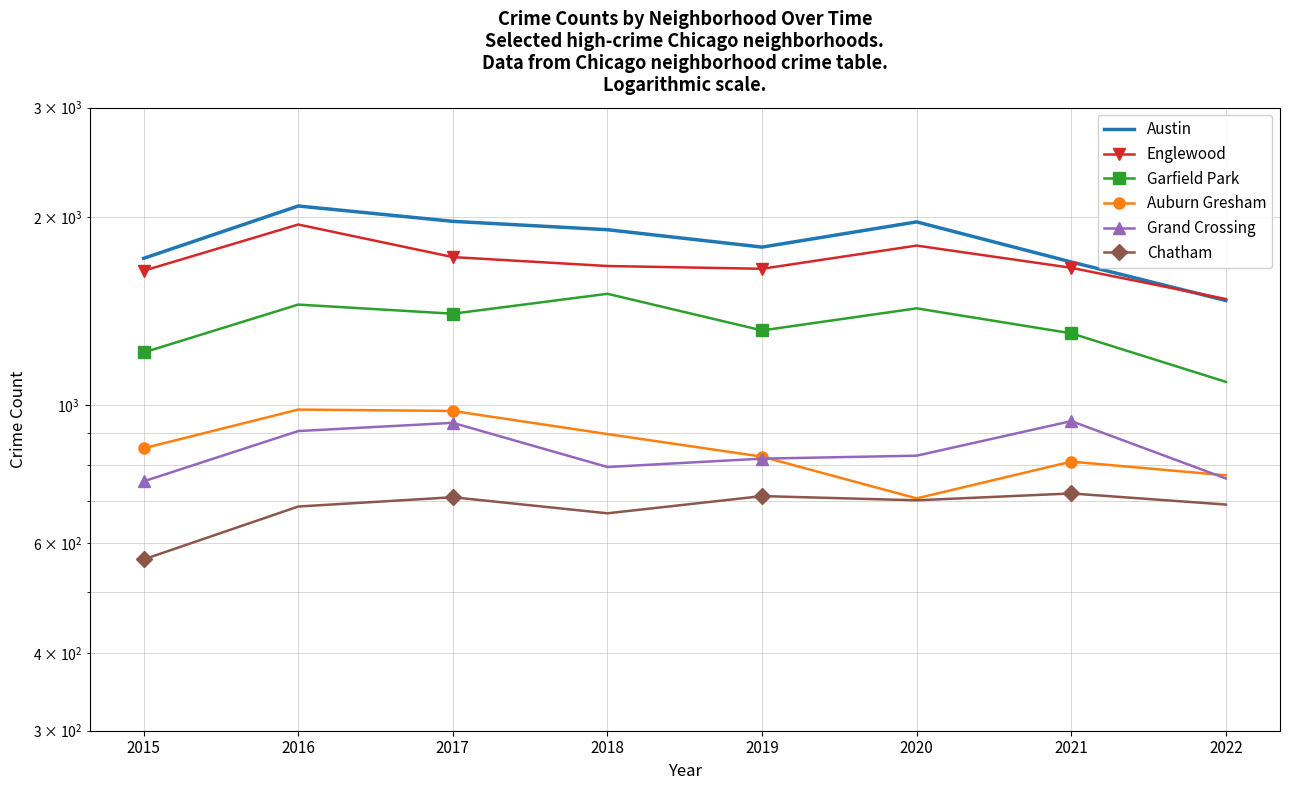

What are all the series names shown in the legend?

Austin, Englewood, Garfield Park, Auburn Gresham, Grand Crossing, Chatham